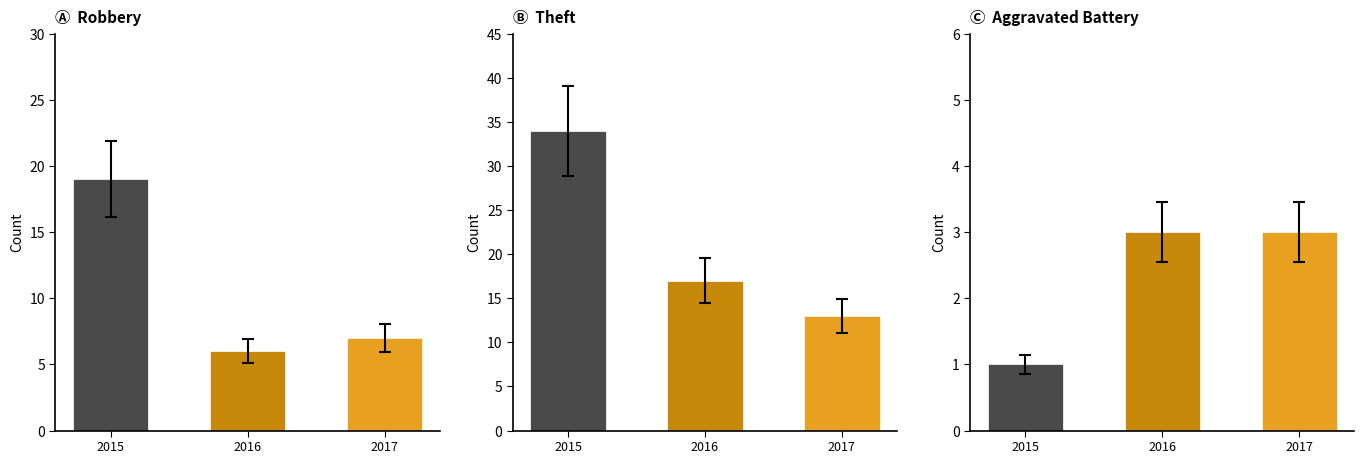

What is the maximum value for Ⓐ  Robbery?

19